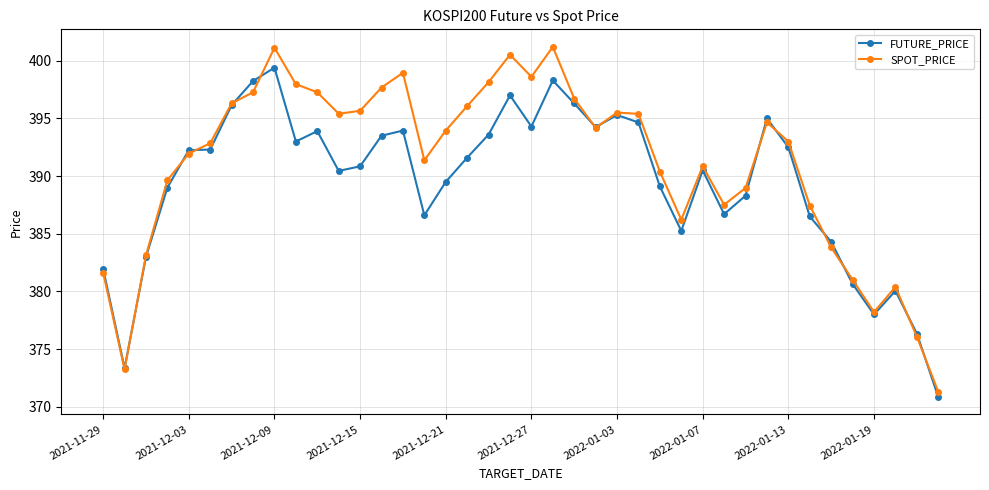

True or false: FUTURE_PRICE has more than 1 points higher than both neighbors.

True